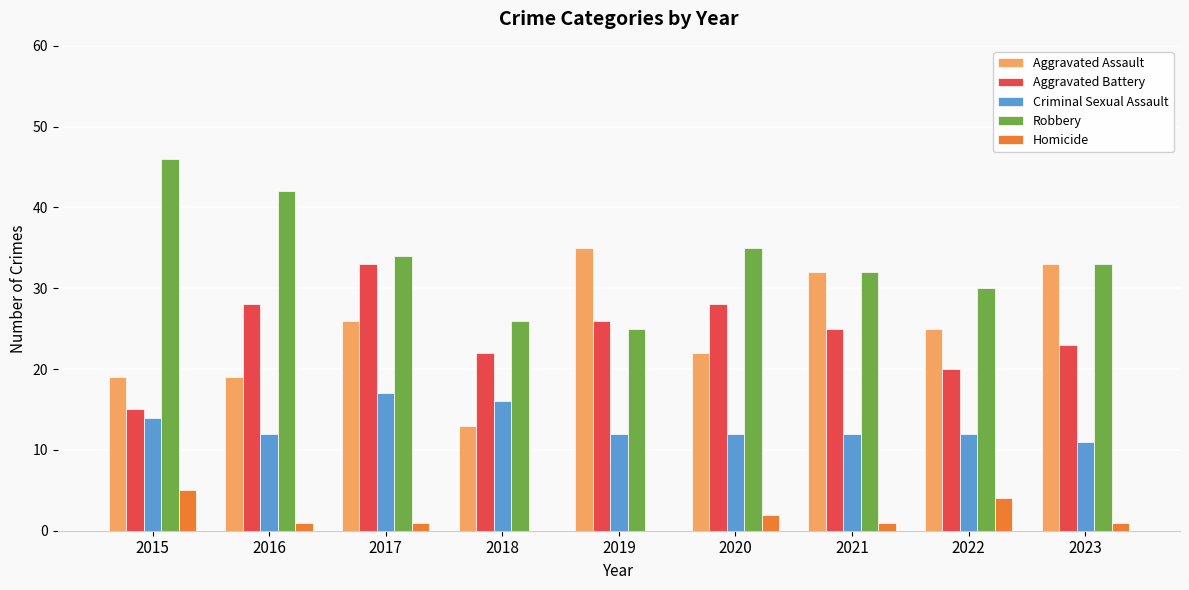

Which series has the largest total across all categories?

Robbery